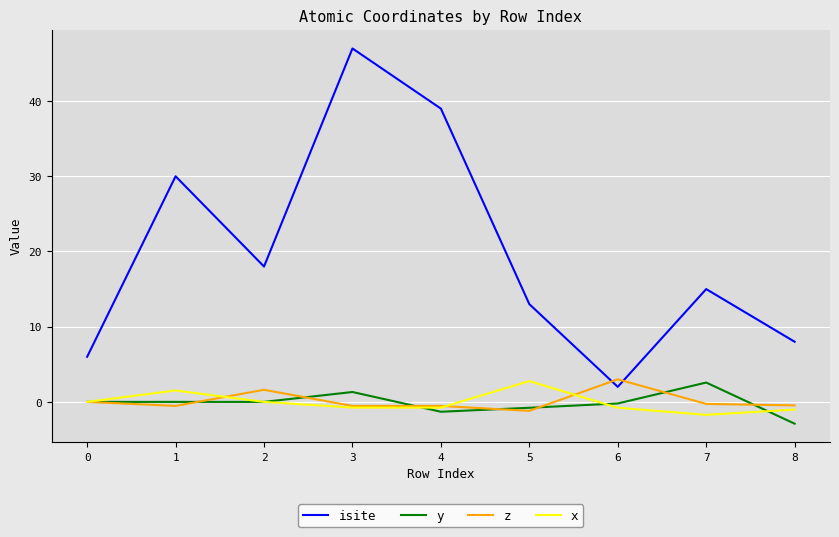

The x series shows 0.0 at 2. True or false?

True